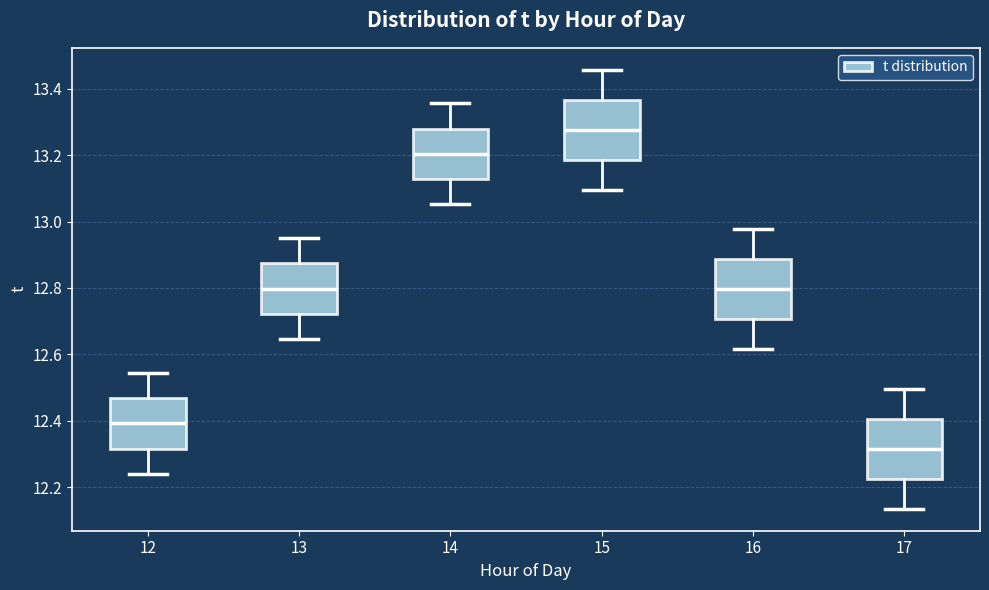

Reading left to right, transcribe this box plot: for each box, give where its median line is, the range the box spans, and where its two whiskers end, as read against the y-axis. The values are not printed on the chart, so give them approximately, as read against the axis.

12: median 12.40, box 12.32 to 12.46, whiskers 12.24 to 12.54
13: median 12.80, box 12.72 to 12.88, whiskers 12.64 to 12.96
14: median 13.20, box 13.12 to 13.28, whiskers 13.06 to 13.36
15: median 13.28, box 13.18 to 13.36, whiskers 13.10 to 13.46
16: median 12.80, box 12.70 to 12.88, whiskers 12.62 to 12.98
17: median 12.32, box 12.22 to 12.40, whiskers 12.14 to 12.50